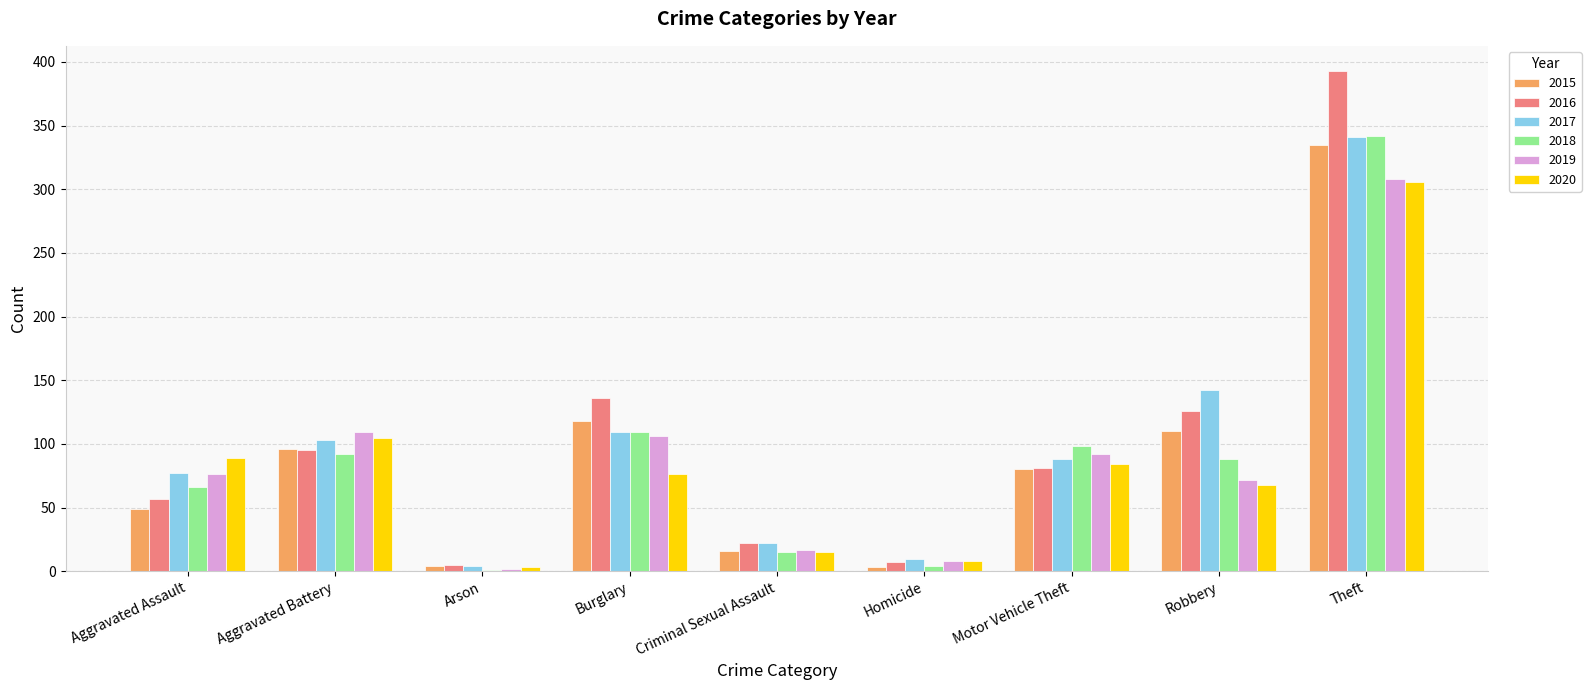

Which series changed the most between Aggravated Battery and Criminal Sexual Assault?

2019